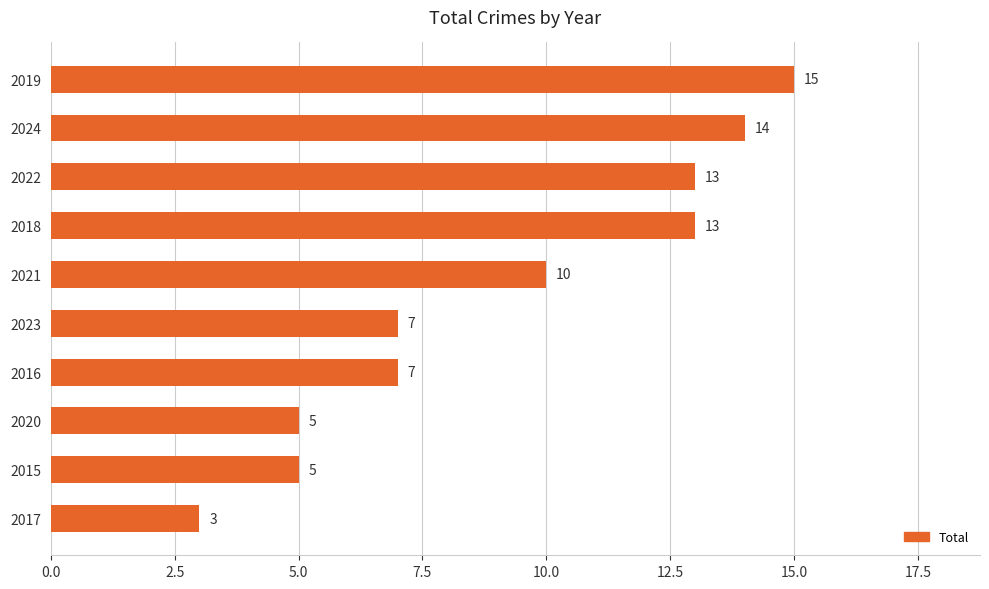

Is it true that the value at 2016 is 7?

True